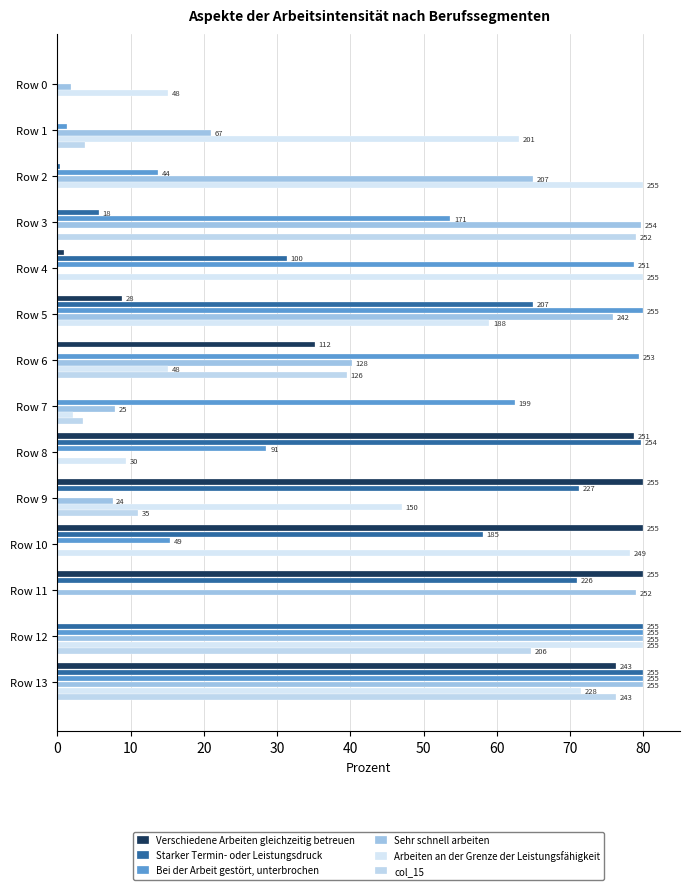

Which category has the highest value in the Sehr schnell arbeiten series?

Row 12